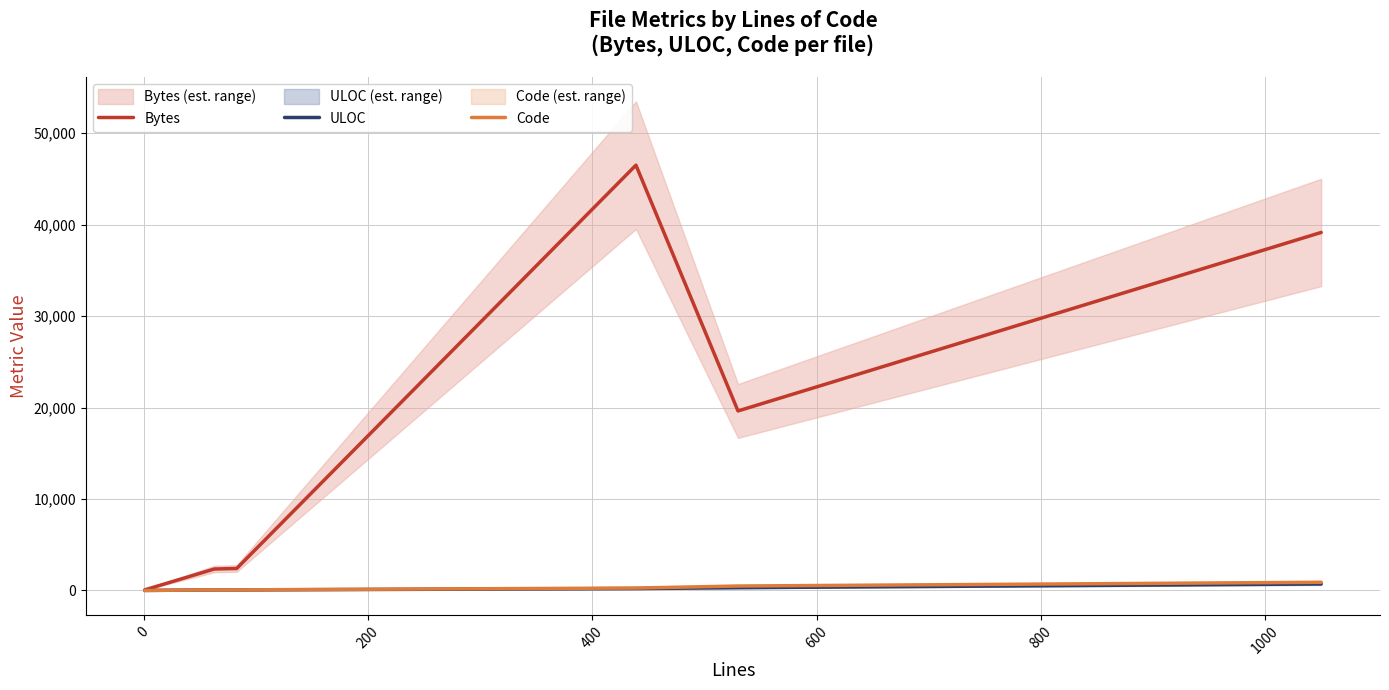

Reading left to right, transcribe all the data shown in this chart.

Bytes: 62	2344	2401	46507	19628	39148
ULOC: 2	58	57	205	301	707
Code: 0	63	63	263	484	893